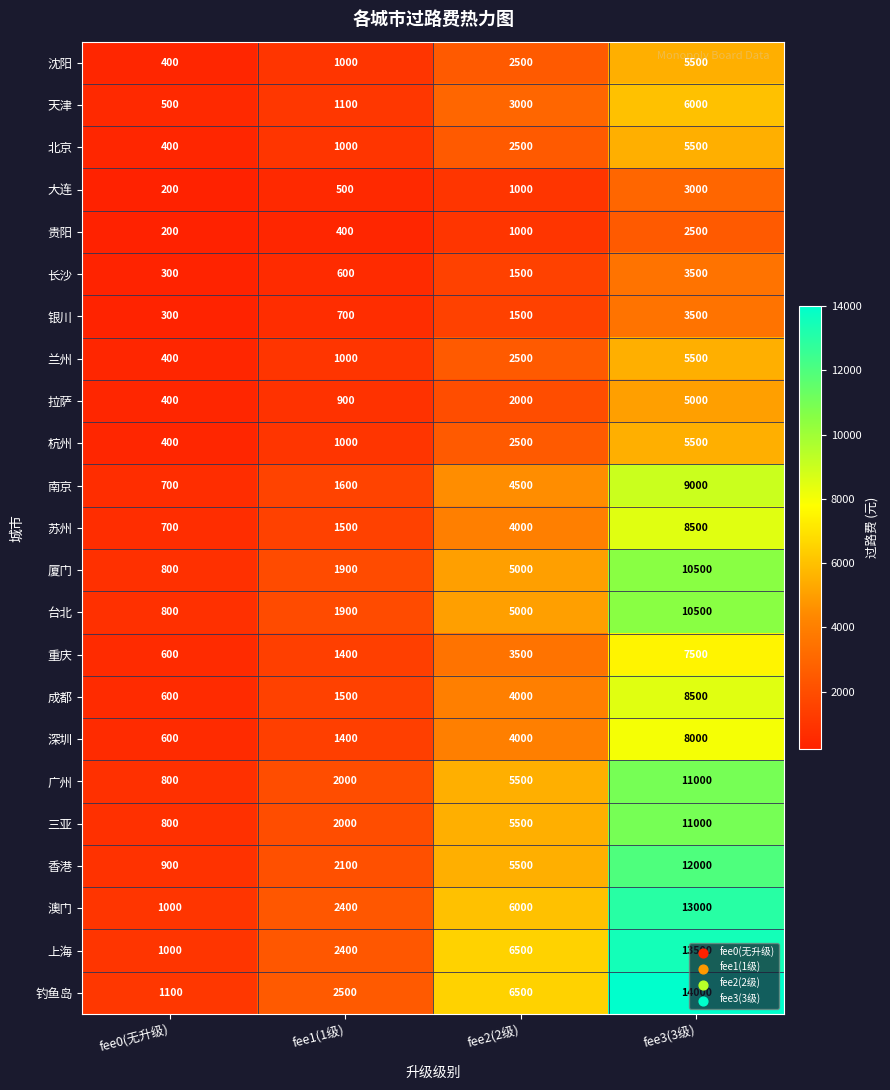

Rank the categories by 成都 value from lowest to highest.

fee0(无升级), fee1(1级), fee2(2级), fee3(3级)